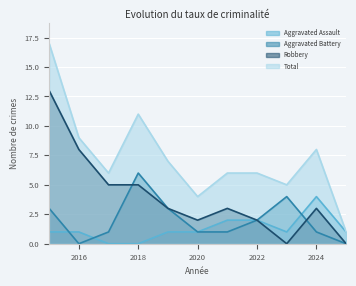

True or false: Aggravated Battery and Robbery cross at least once.

True